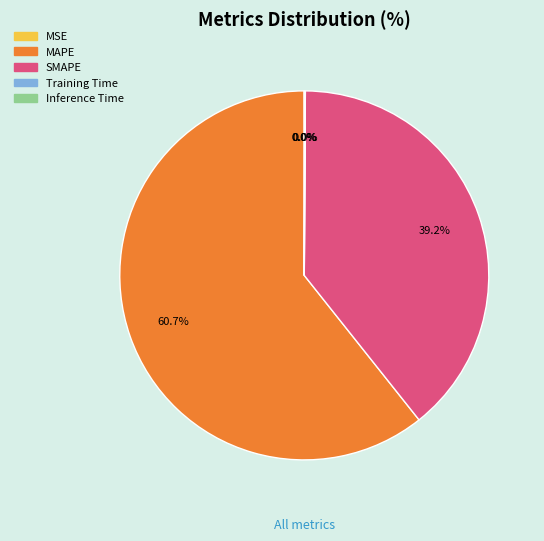

Is there any slice that represents more than half of the pie?

Yes